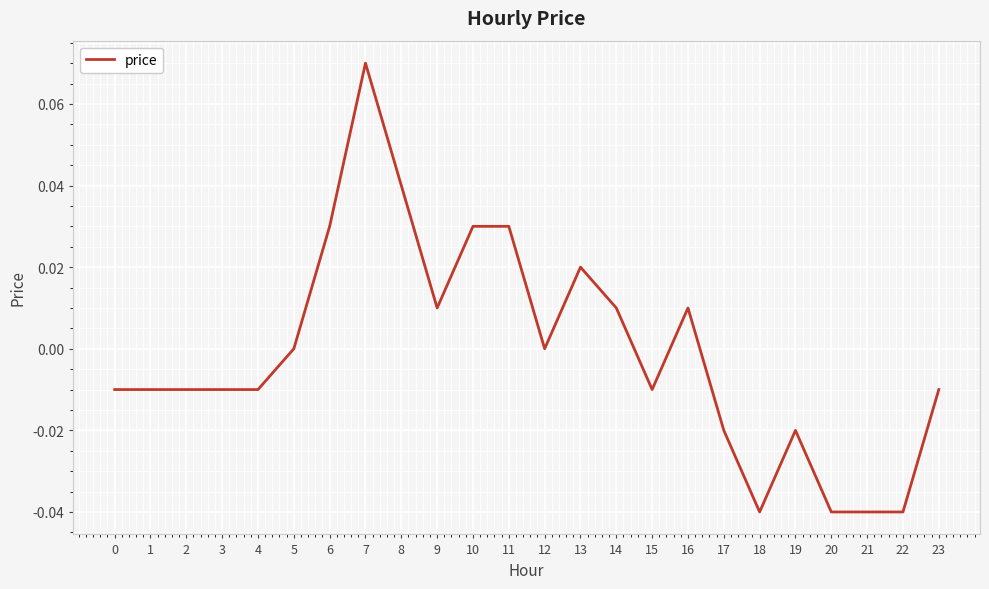

Which has a higher value, 6 or 1?

6